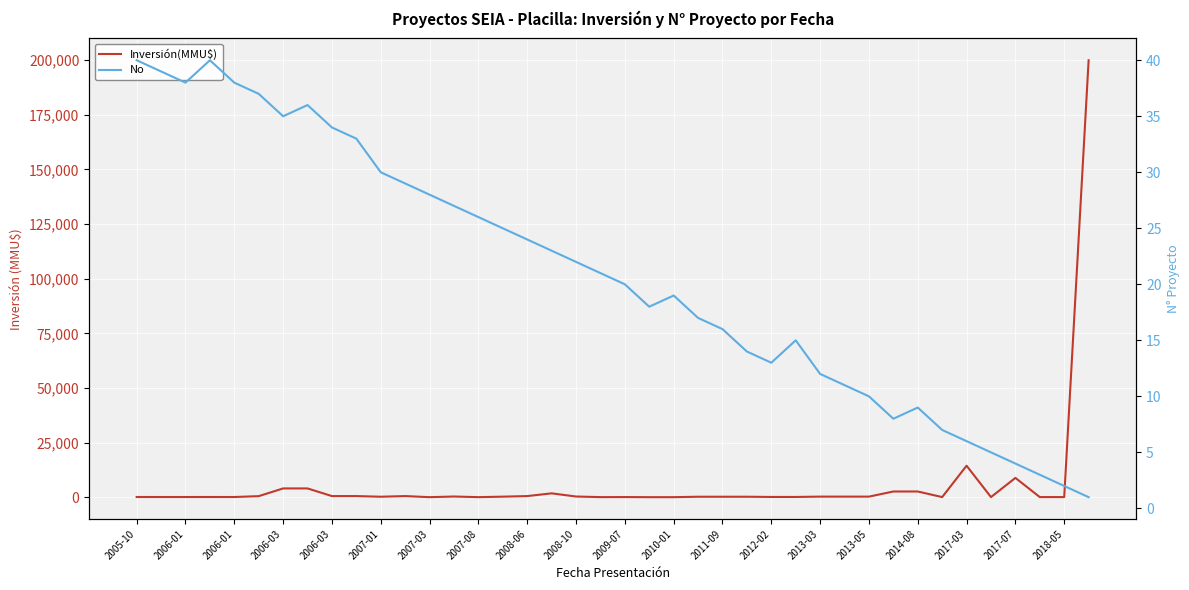

True or false: No has a value of 17 at 2006-03.

False